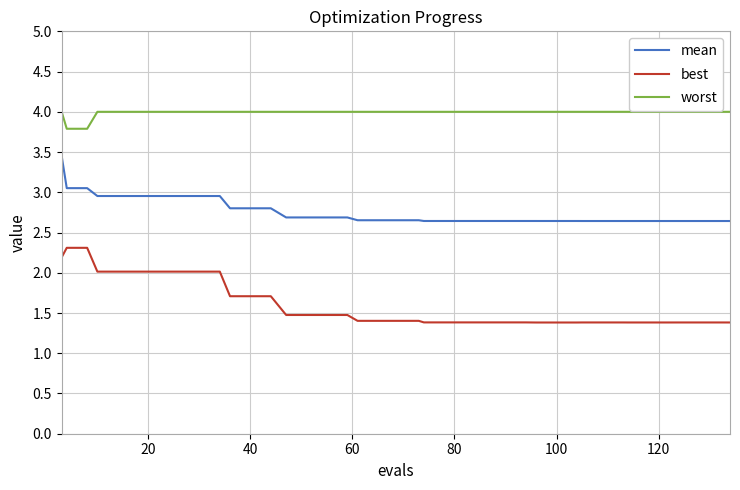

What is the difference between the maximum and minimum values in the mean series?

0.8